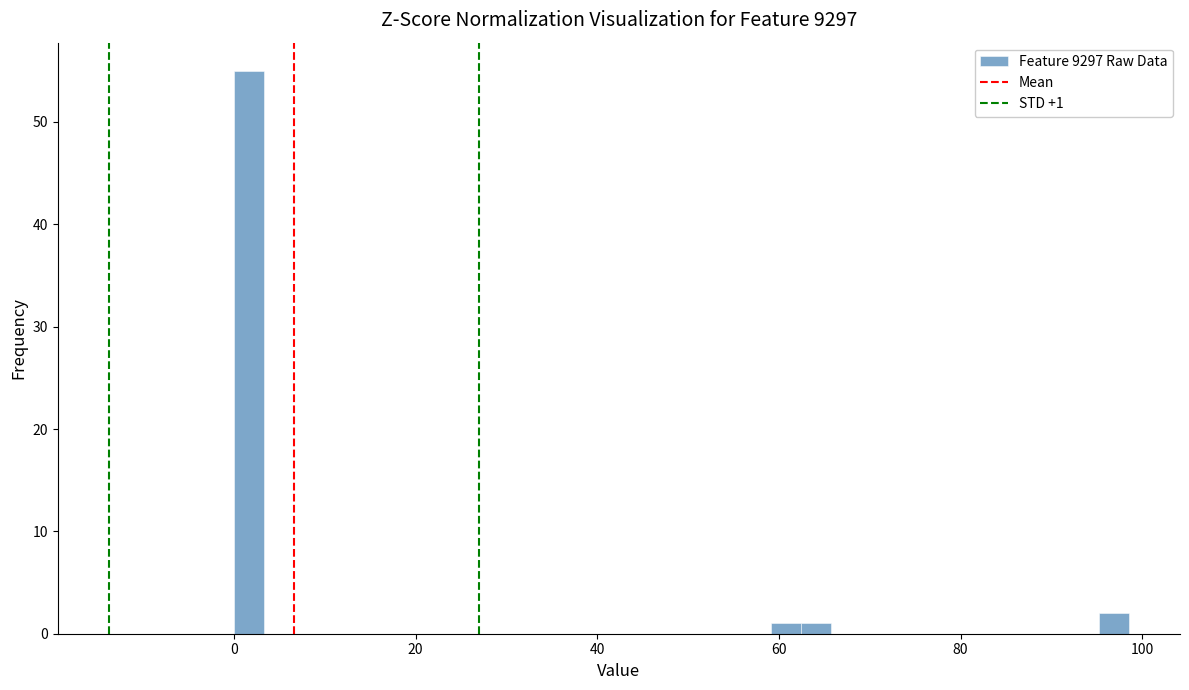

Around what value on the x-axis is the tallest bar? Give the approximate position of its centre, as read against the axis.

2